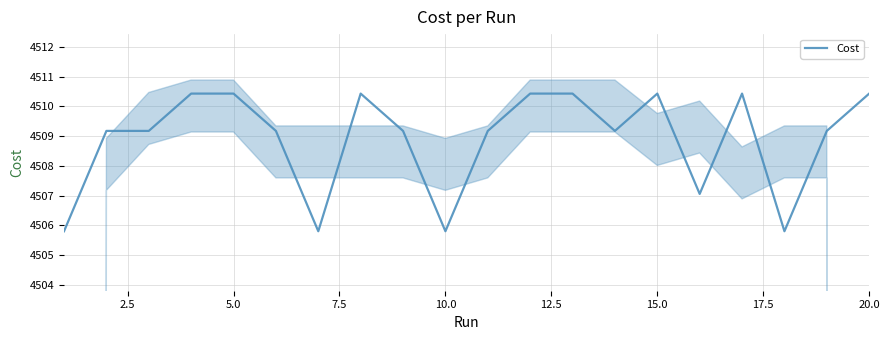

The Cost series shows 4510.4 at 15.0. True or false?

True